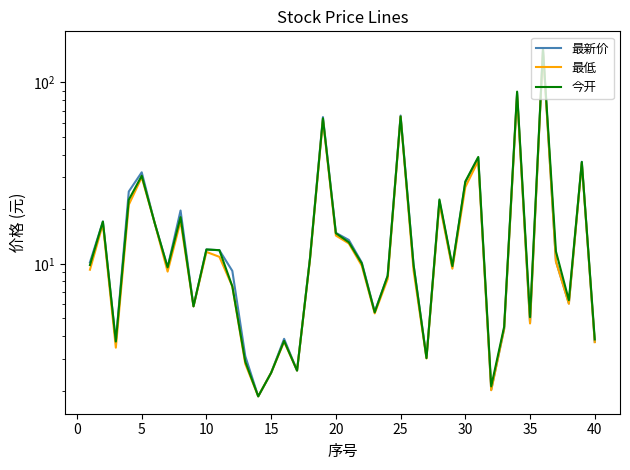

What is the difference between the highest and lowest values at 30?

2.5